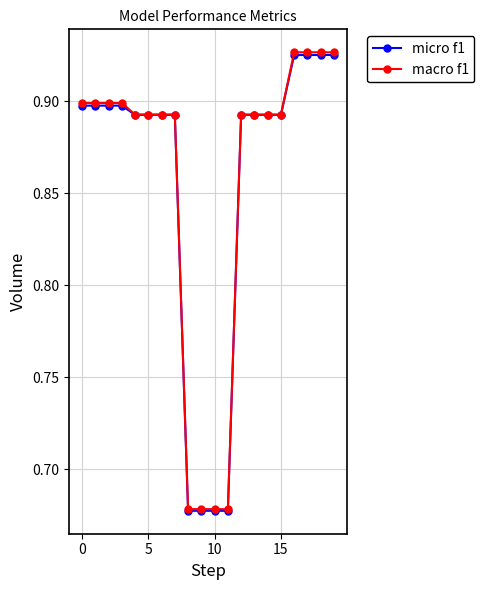

Which series has the largest range (max minus min)?

macro f1